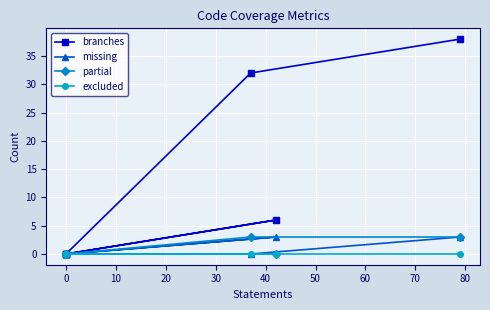

True or false: partial and branches intersect in this chart.

False